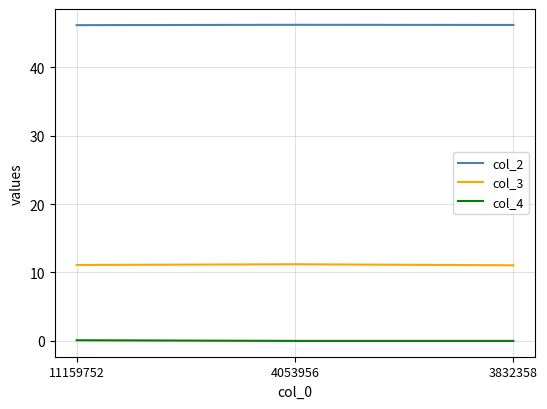

Which series has the largest total across all categories?

col_2